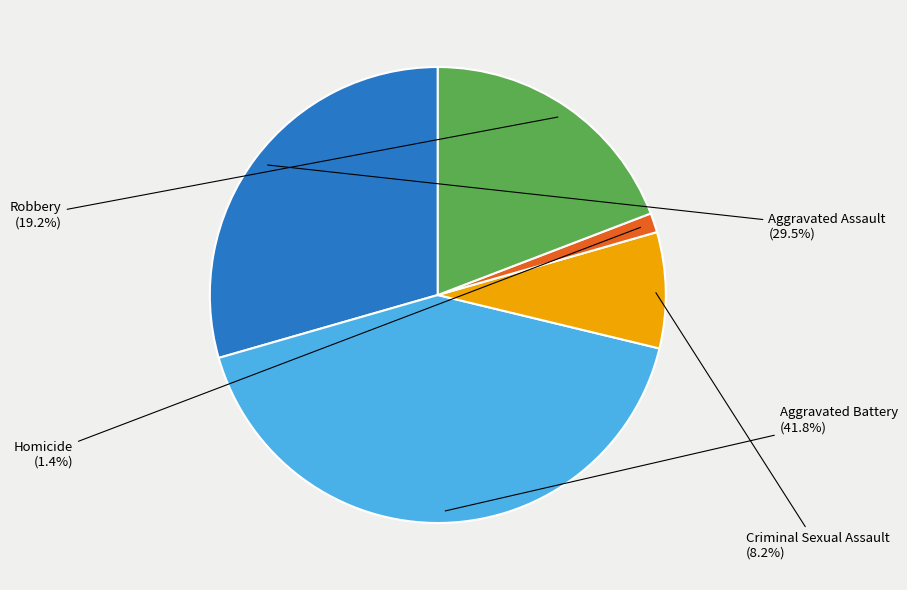

Does any single category account for the majority?

No